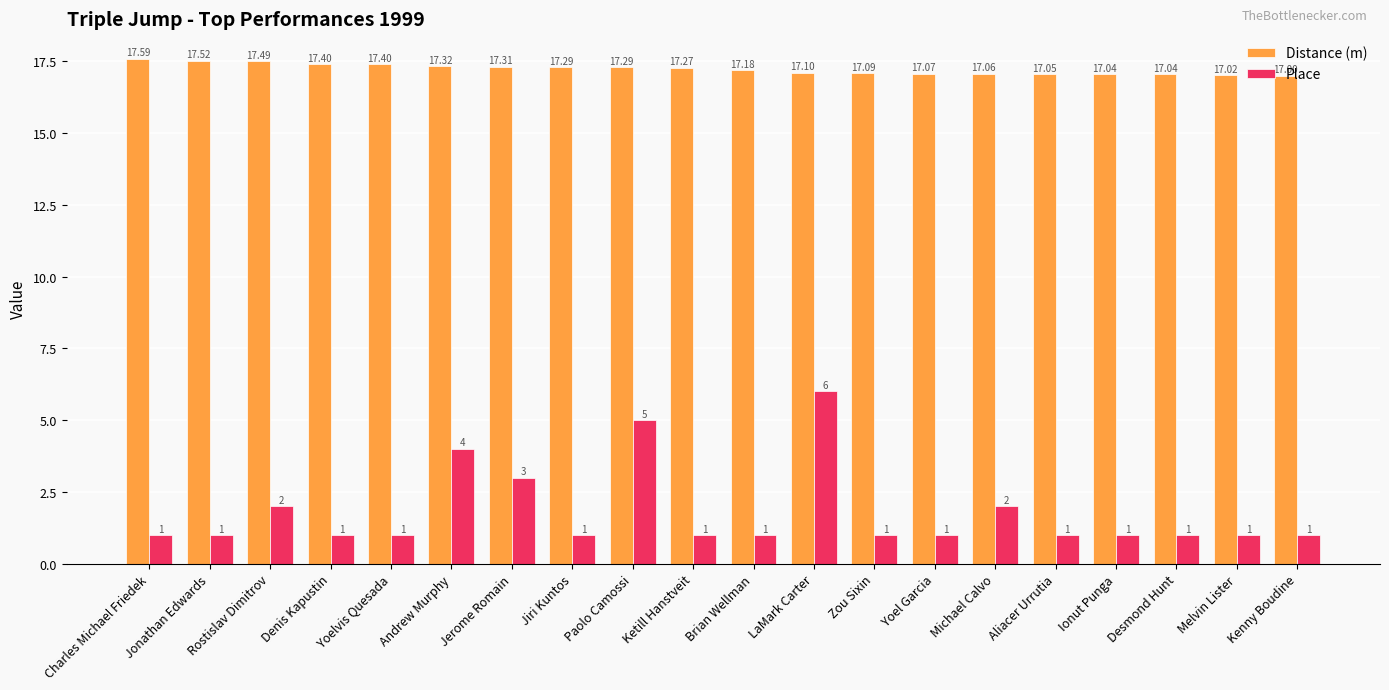

Reading left to right, extract all data points from this chart.

Distance (m): 17.6	17.5	17.5	17.4	17.4	17.3	17.3	17.3	17.3	17.3	17.2	17.1	17.1	17.1	17.1	17.1	17.0	17.0	17.0	17.0
Place: 1.0	1.0	2.0	1.0	1.0	4.0	3.0	1.0	5.0	1.0	1.0	6.0	1.0	1.0	2.0	1.0	1.0	1.0	1.0	1.0